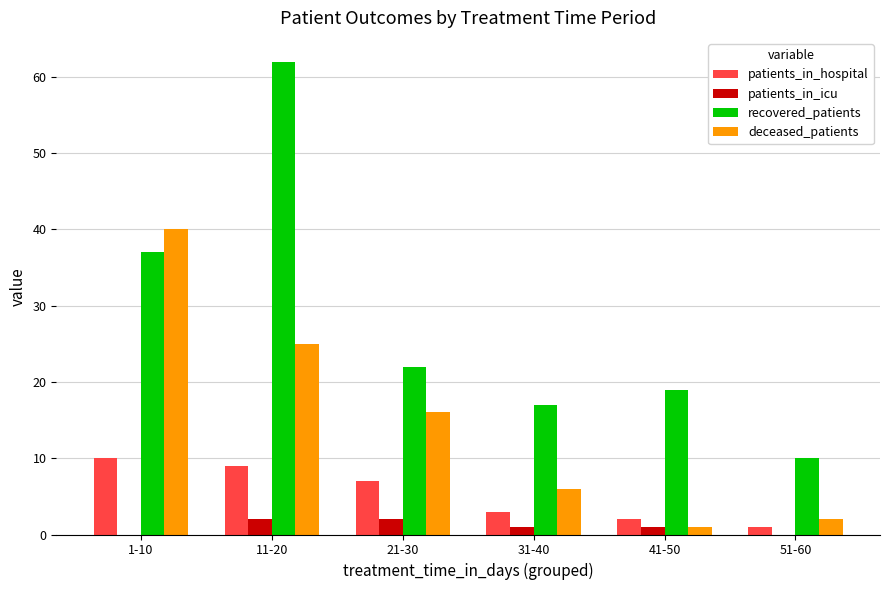

What is the maximum value shown in the chart?

62